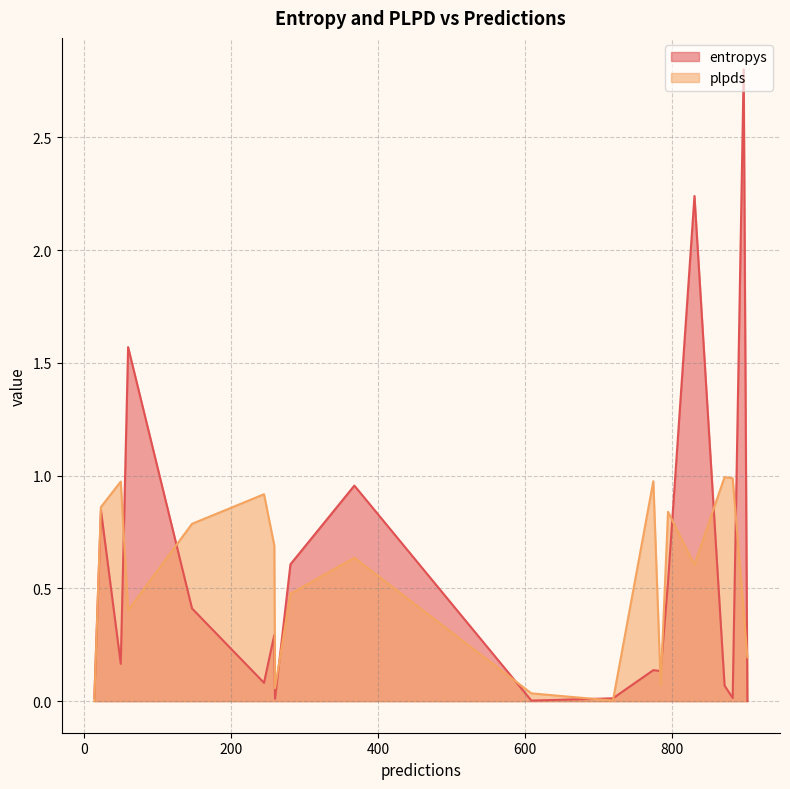

Which series changed the most between 245 and 368?

entropys